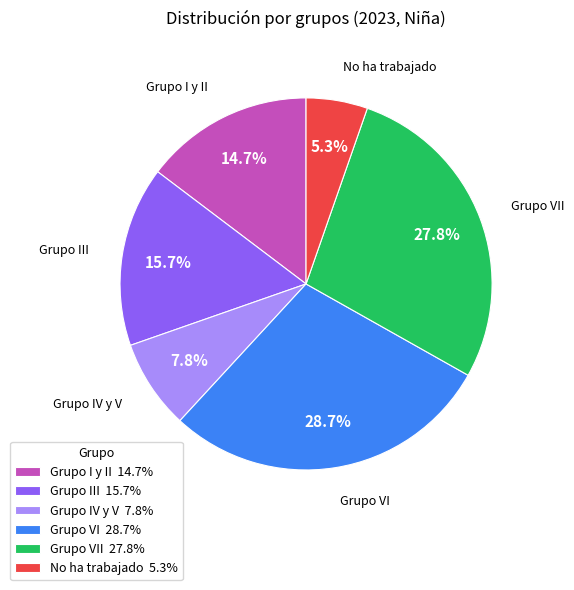

Which category has the smallest portion of the pie?

No ha trabajado 5.3%